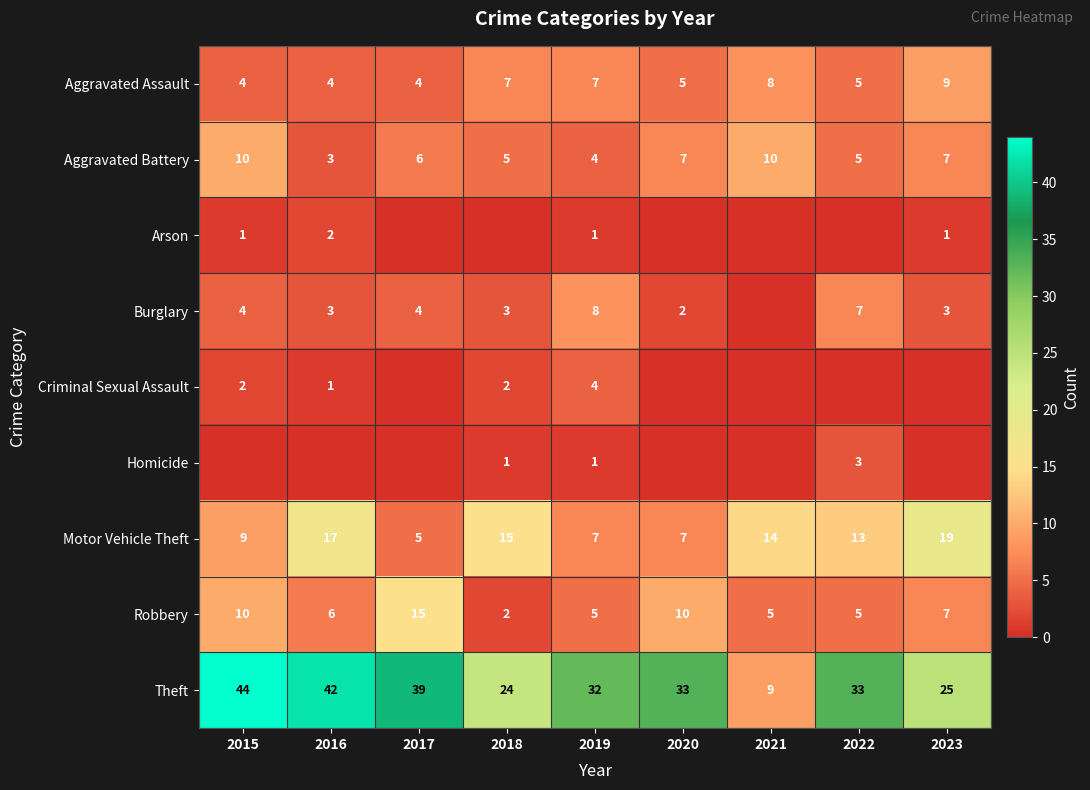

How many Aggravated Battery values are between 5 and 7?

5